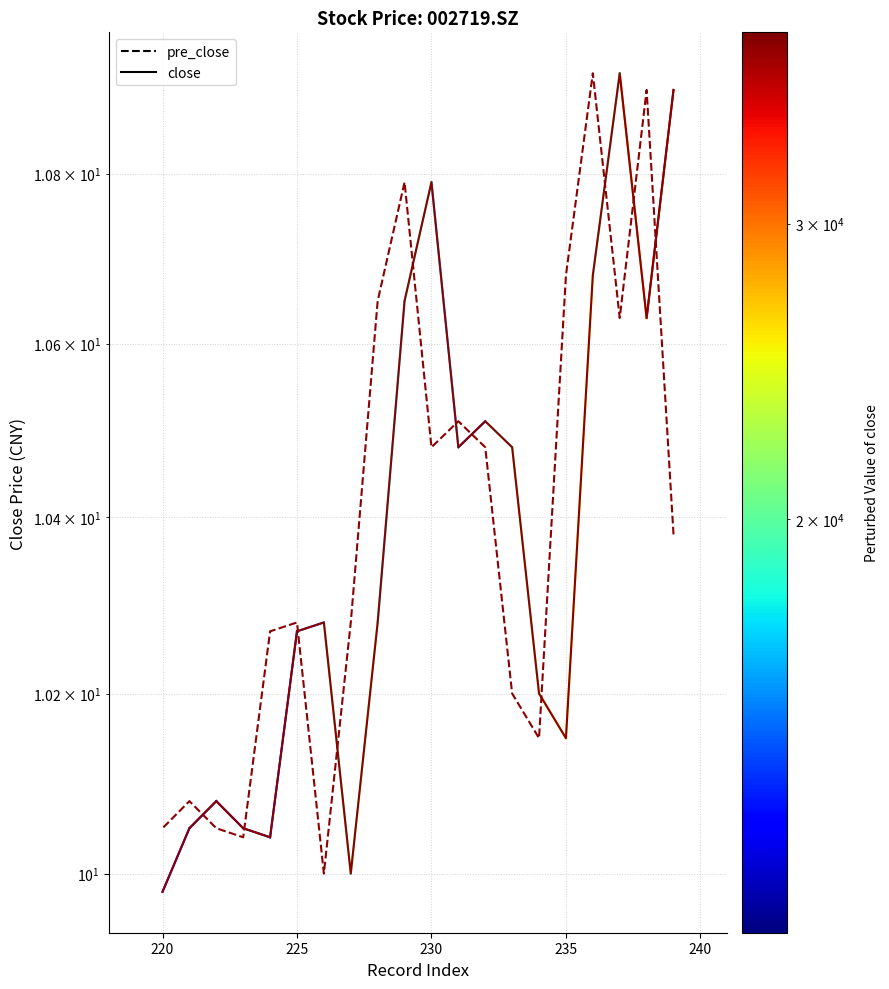

How many series are shown in this chart?

2